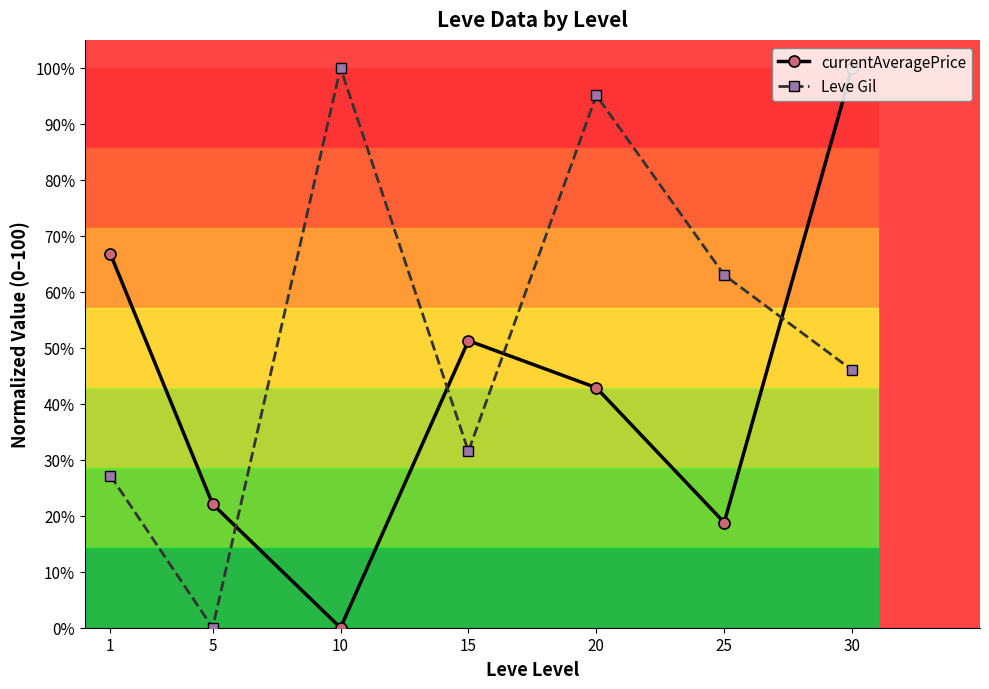

How many data points does each series have?

7